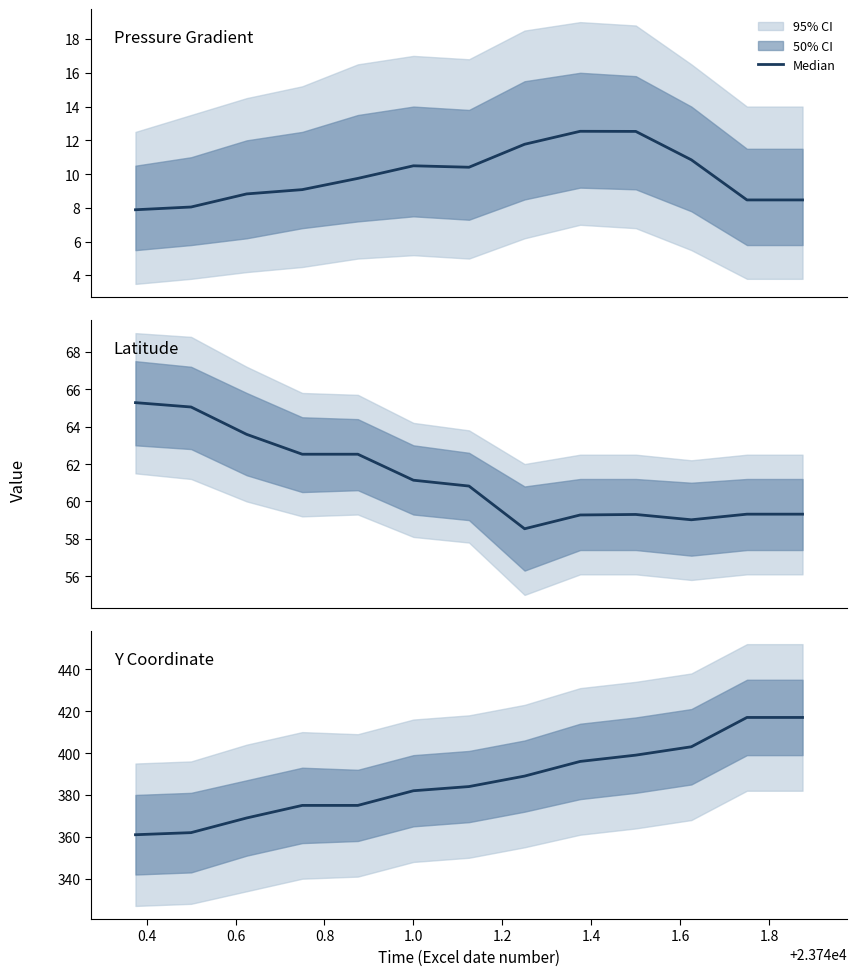

True or false: the data shows 165 at 11.

False